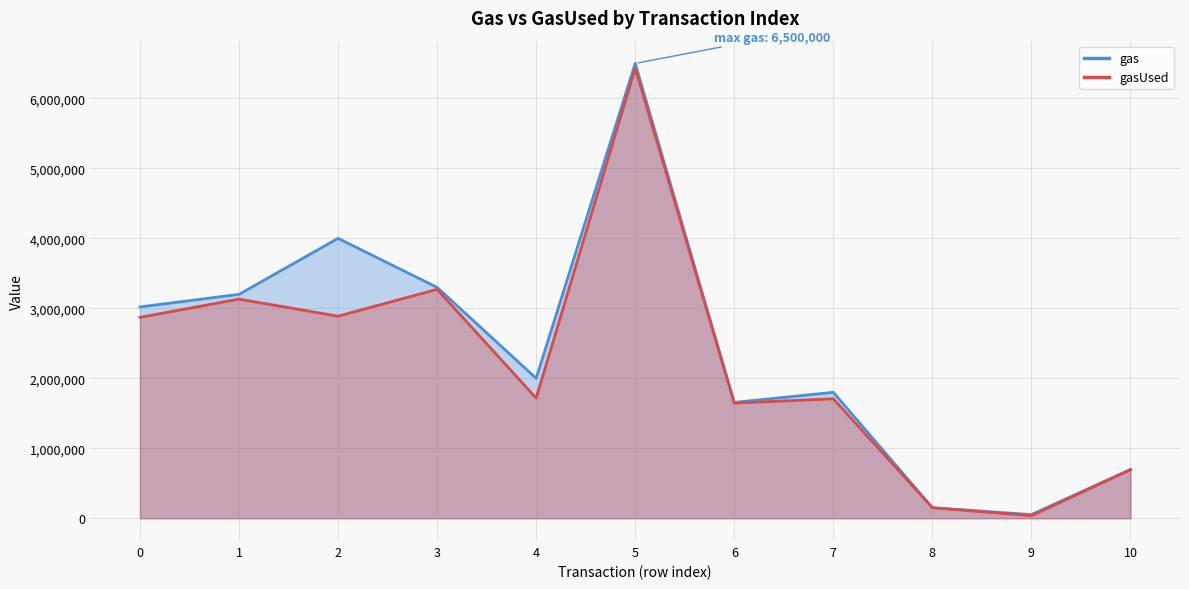

True or false: gas and gasUsed cross at least once.

False